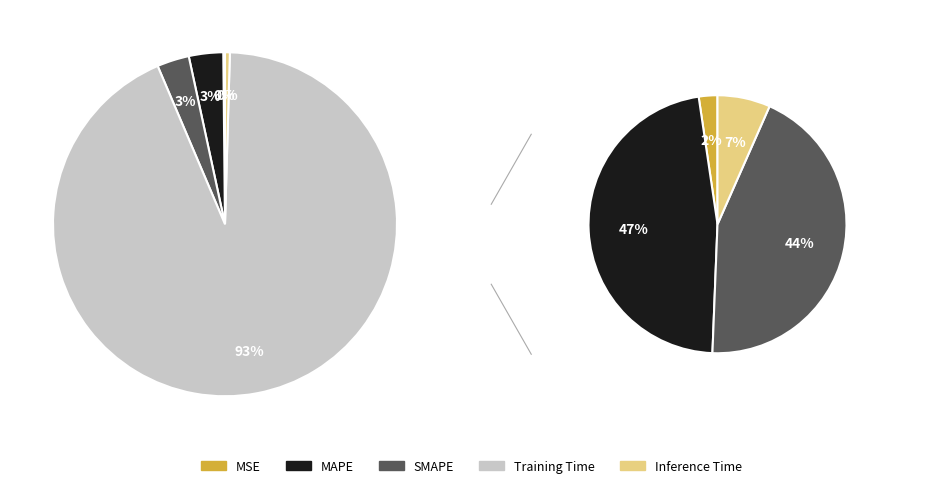

To the nearest percent, what is the average slice percentage?

20%